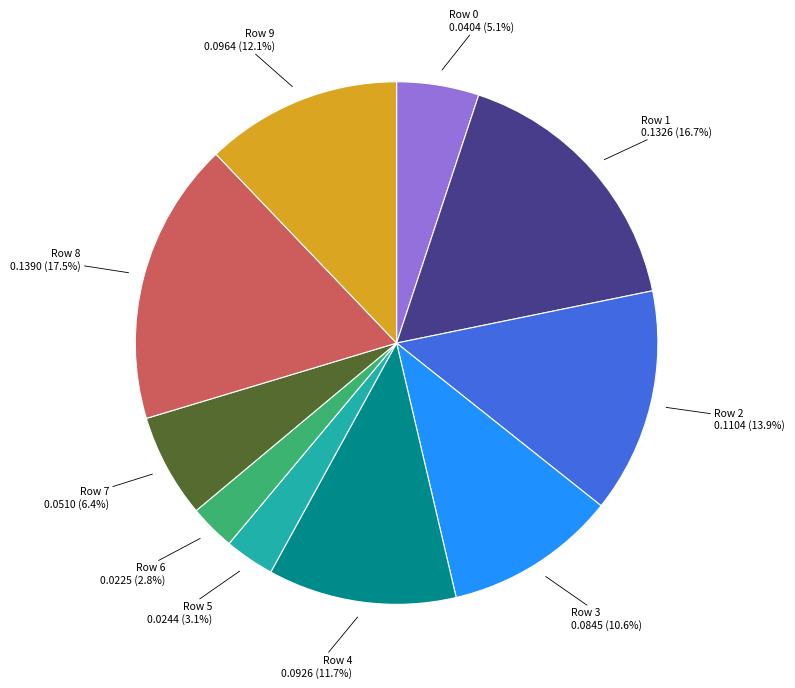

How many slices are in this pie chart?

10